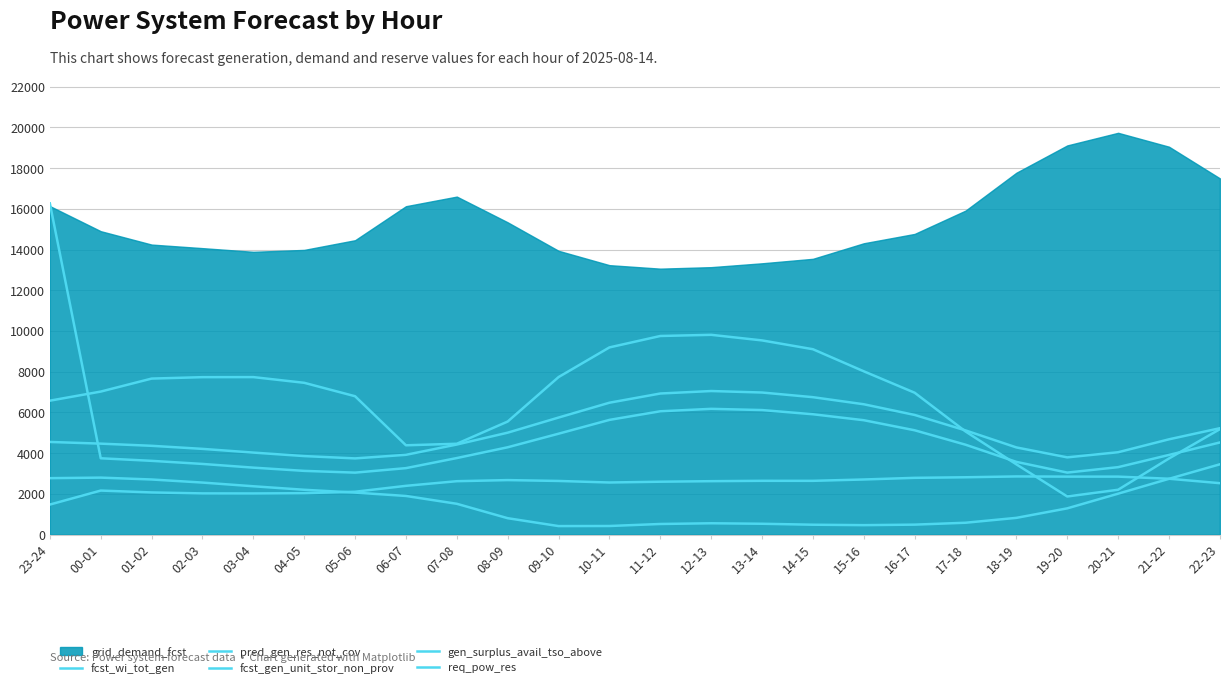

What is the sum of the fcst_wi_tot_gen values at 22-23 and 04-05?

5651